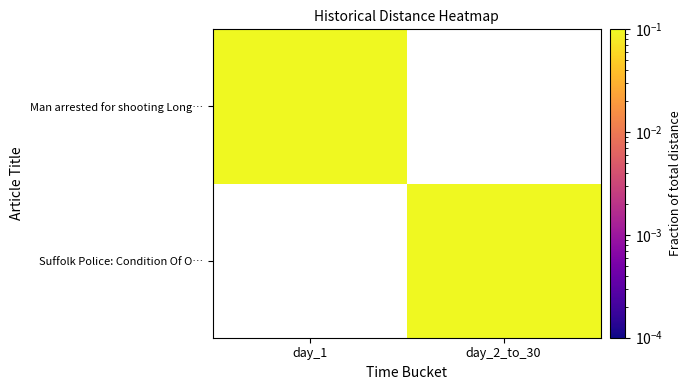

The value of Man arrested for shooting Long… at day_1 is 0.1. True or false?

False